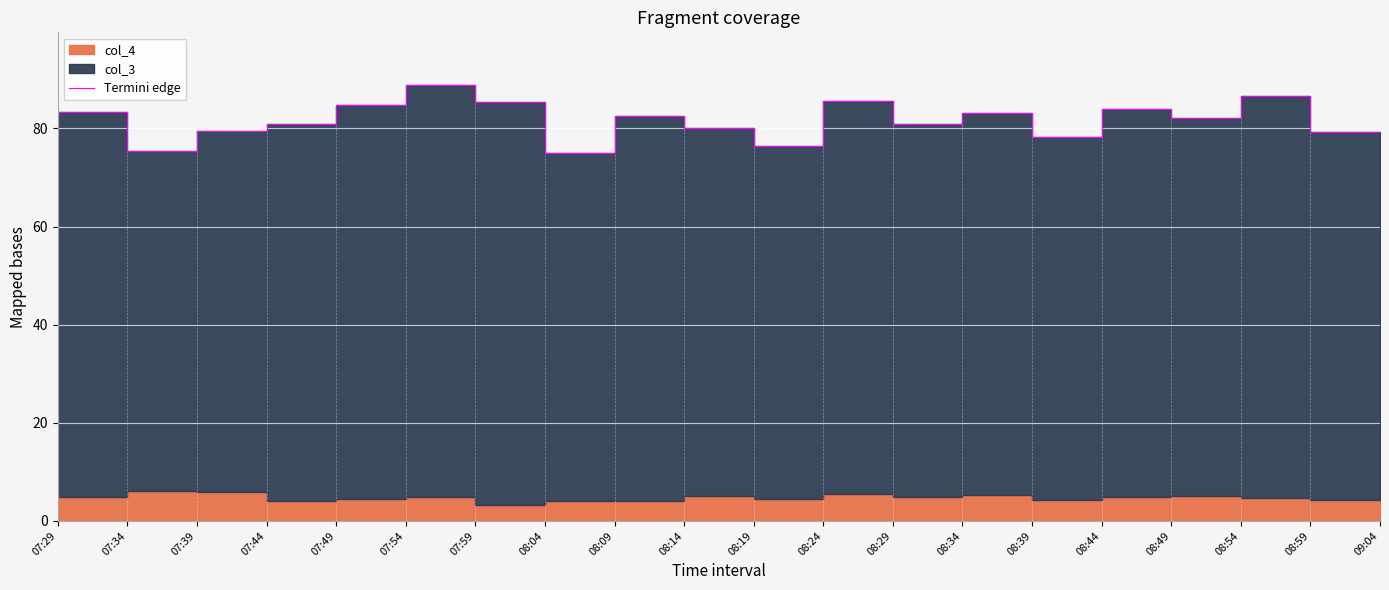

What is the label of the 3rd point from the right?

08:54